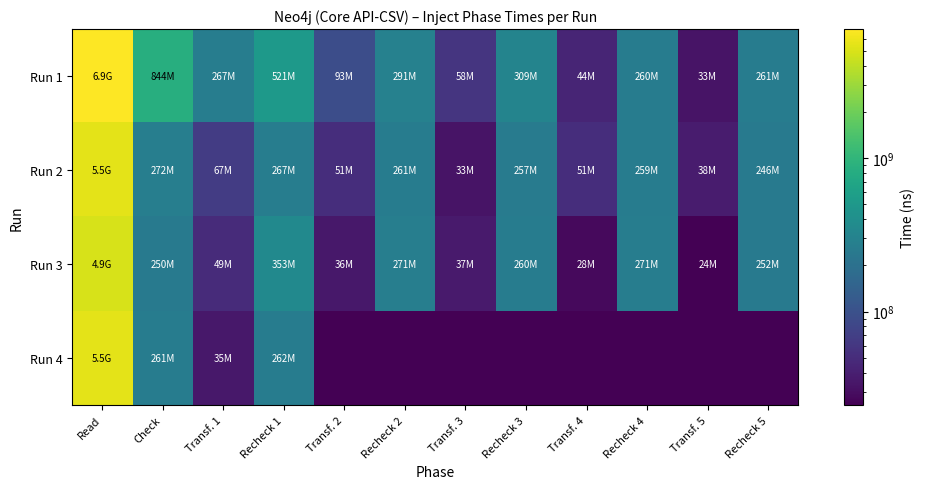

How many distinct data groups are displayed?

4